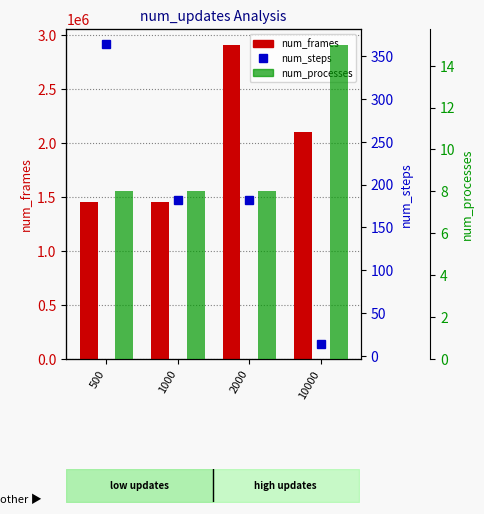

How many num_frames values are between 1456000 and 2912000?

4